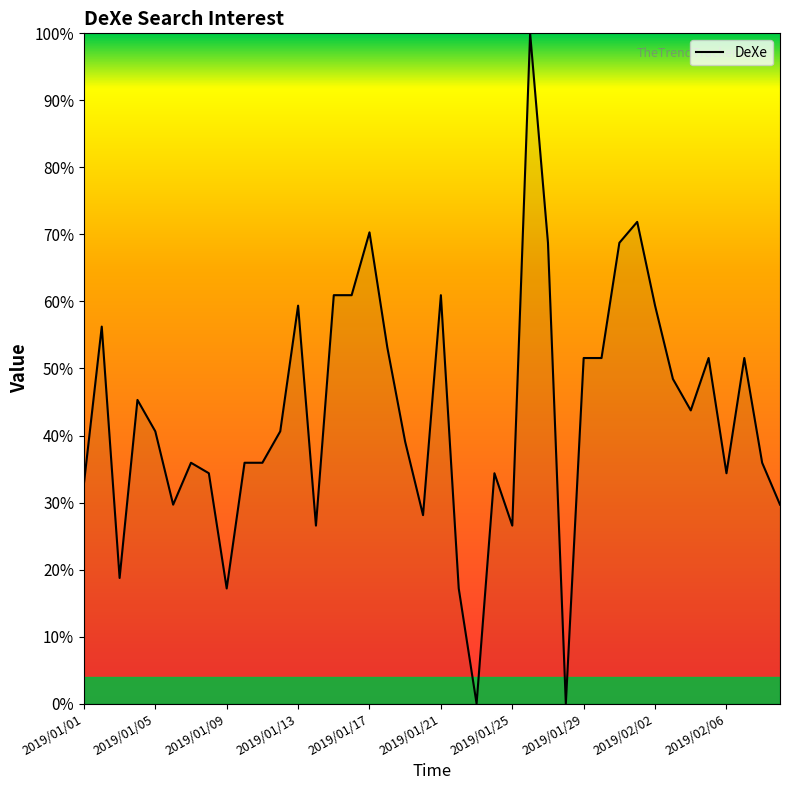

What is the sum of all values?

1728.1